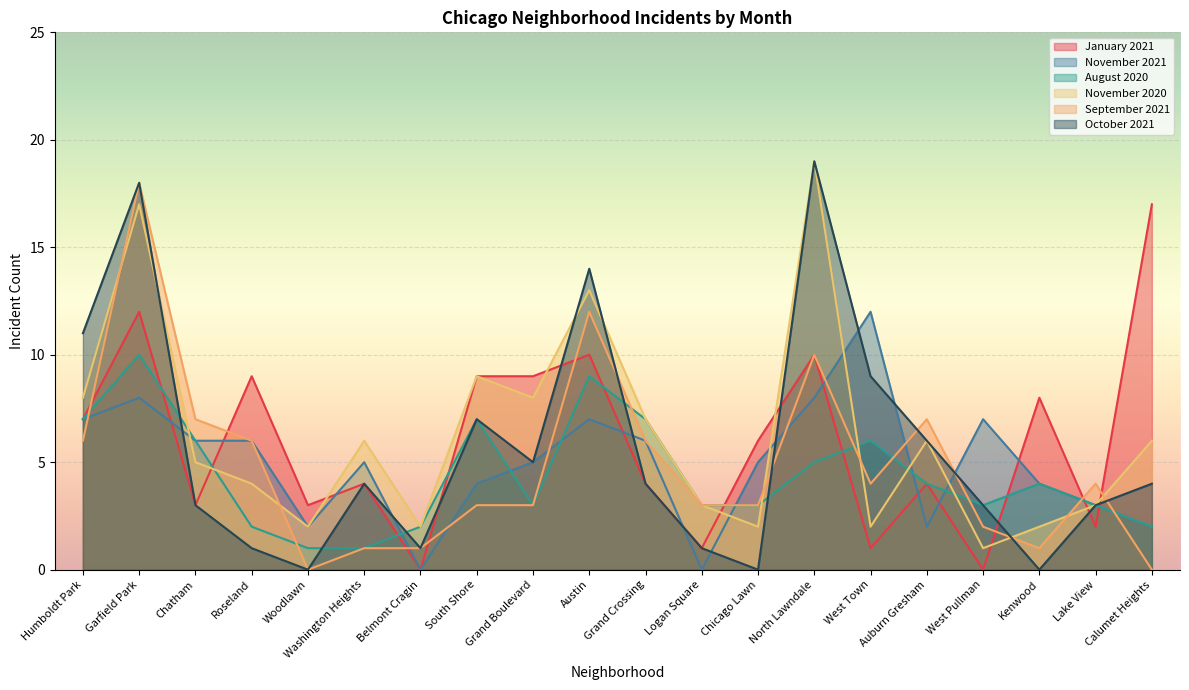

In September 2021, how many points are higher than both neighbors (excluding endpoints)?

5